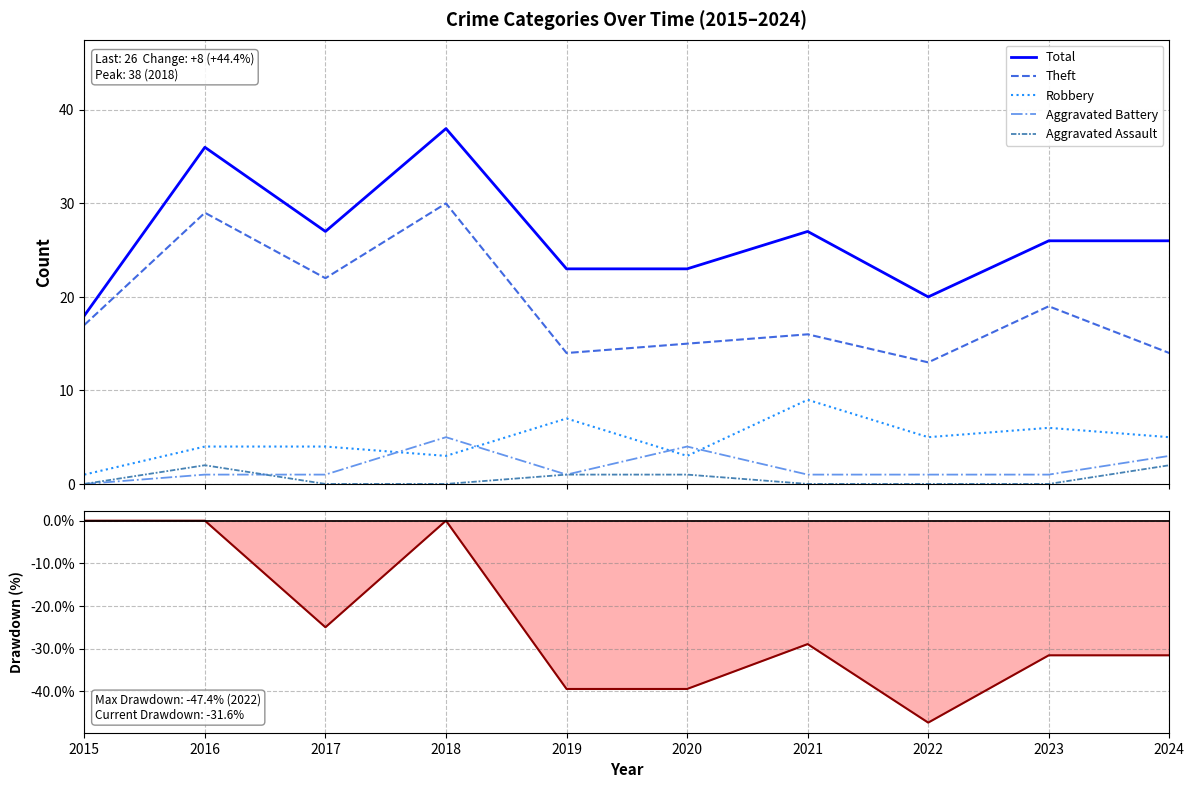

True or false: Robbery and Aggravated Assault intersect in this chart.

False